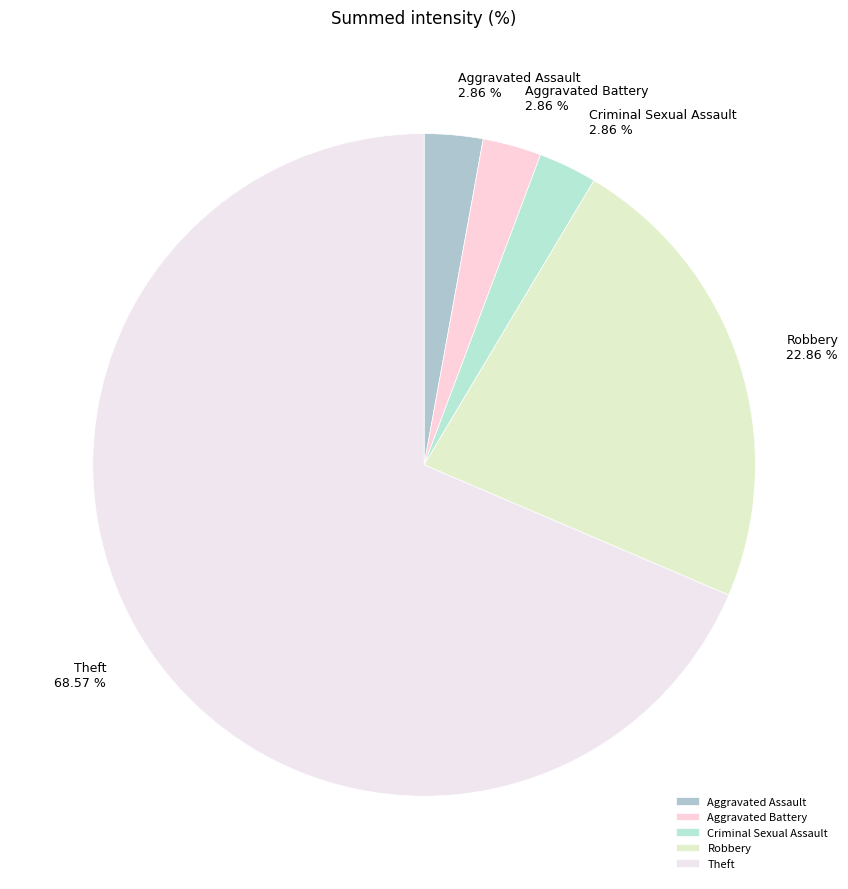

Count the number of slices in the pie.

5